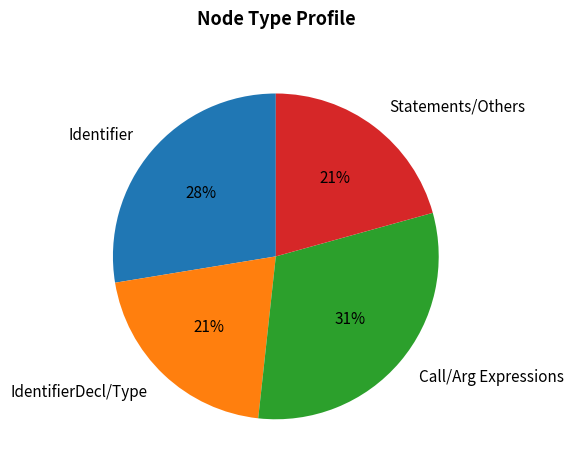

Approximately how many times larger is the value at IdentifierDecl/Type compared to Identifier?

0.8